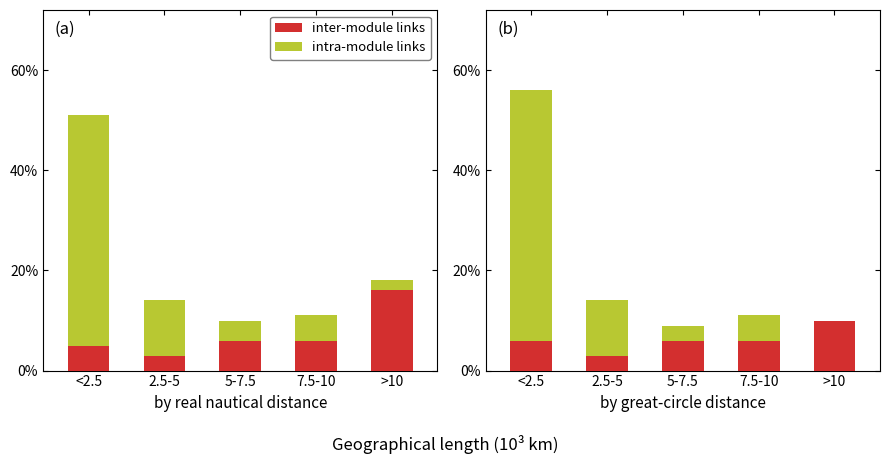

Reading left to right, extract all data points from this chart.

inter-module links: 6	3	6	6	10
intra-module links: 50	11	3	5	0